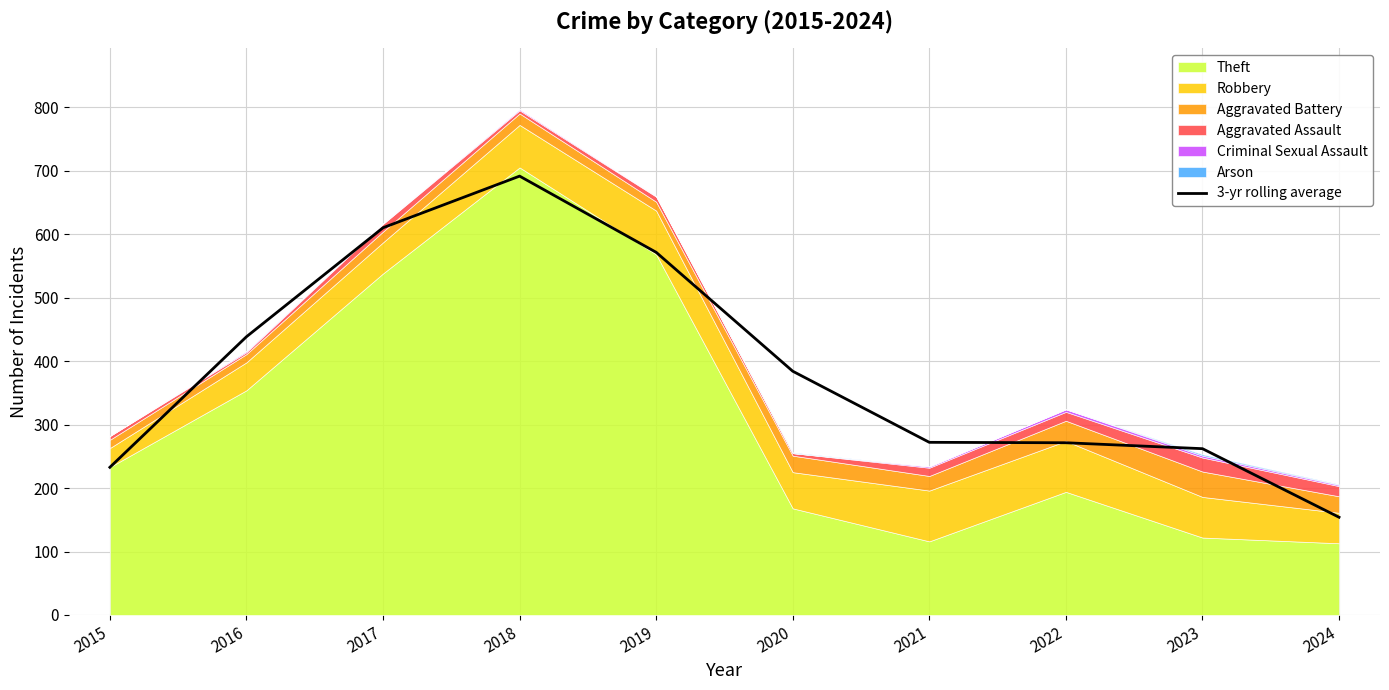

At which label does the data first exceed 383?

2016